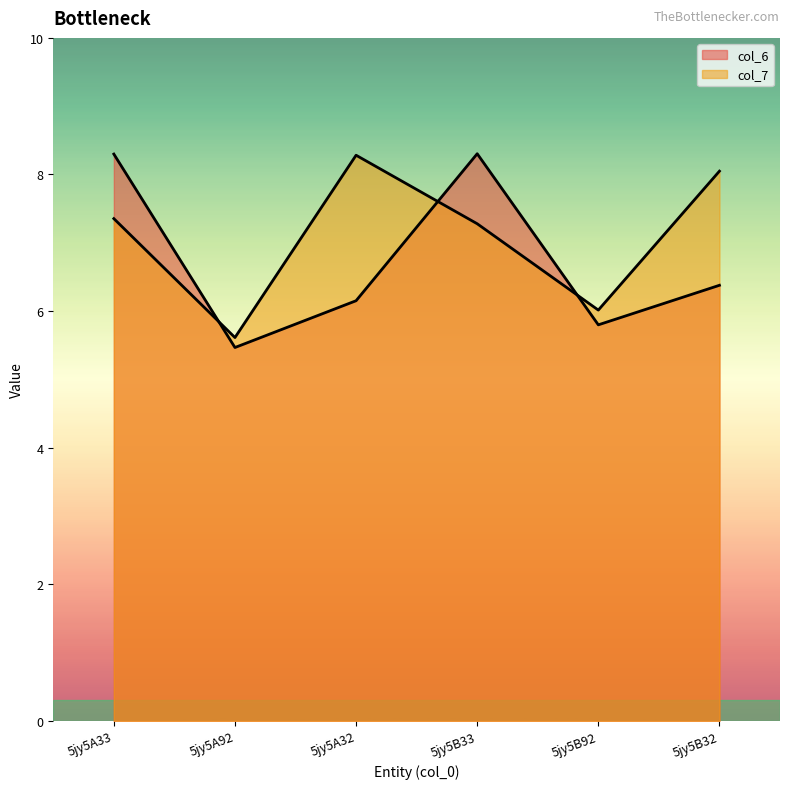

Reading right to left, extract all data points from this chart.

col_6: 6.4	5.8	8.3	6.2	5.5	8.3
col_7: 8.0	6.0	7.3	8.3	5.6	7.4